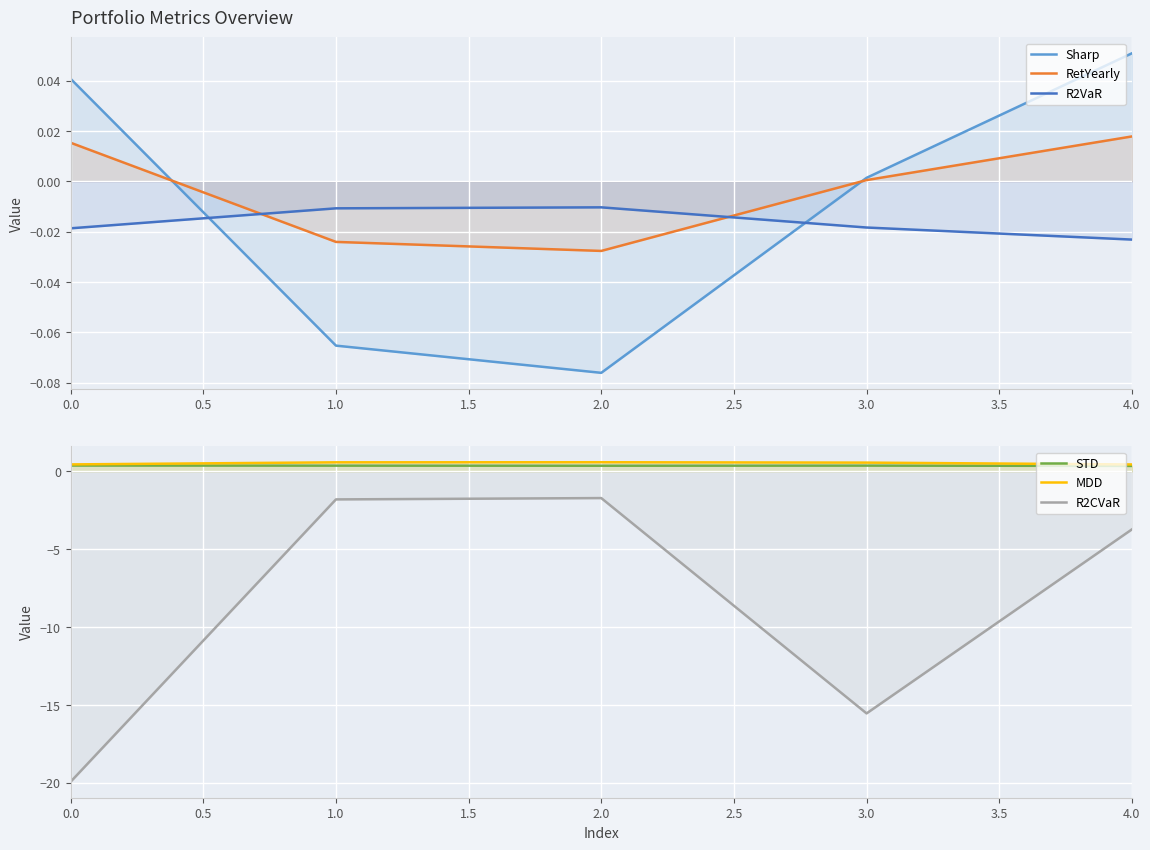

True or false: R2VaR and Sharp cross at least once.

True